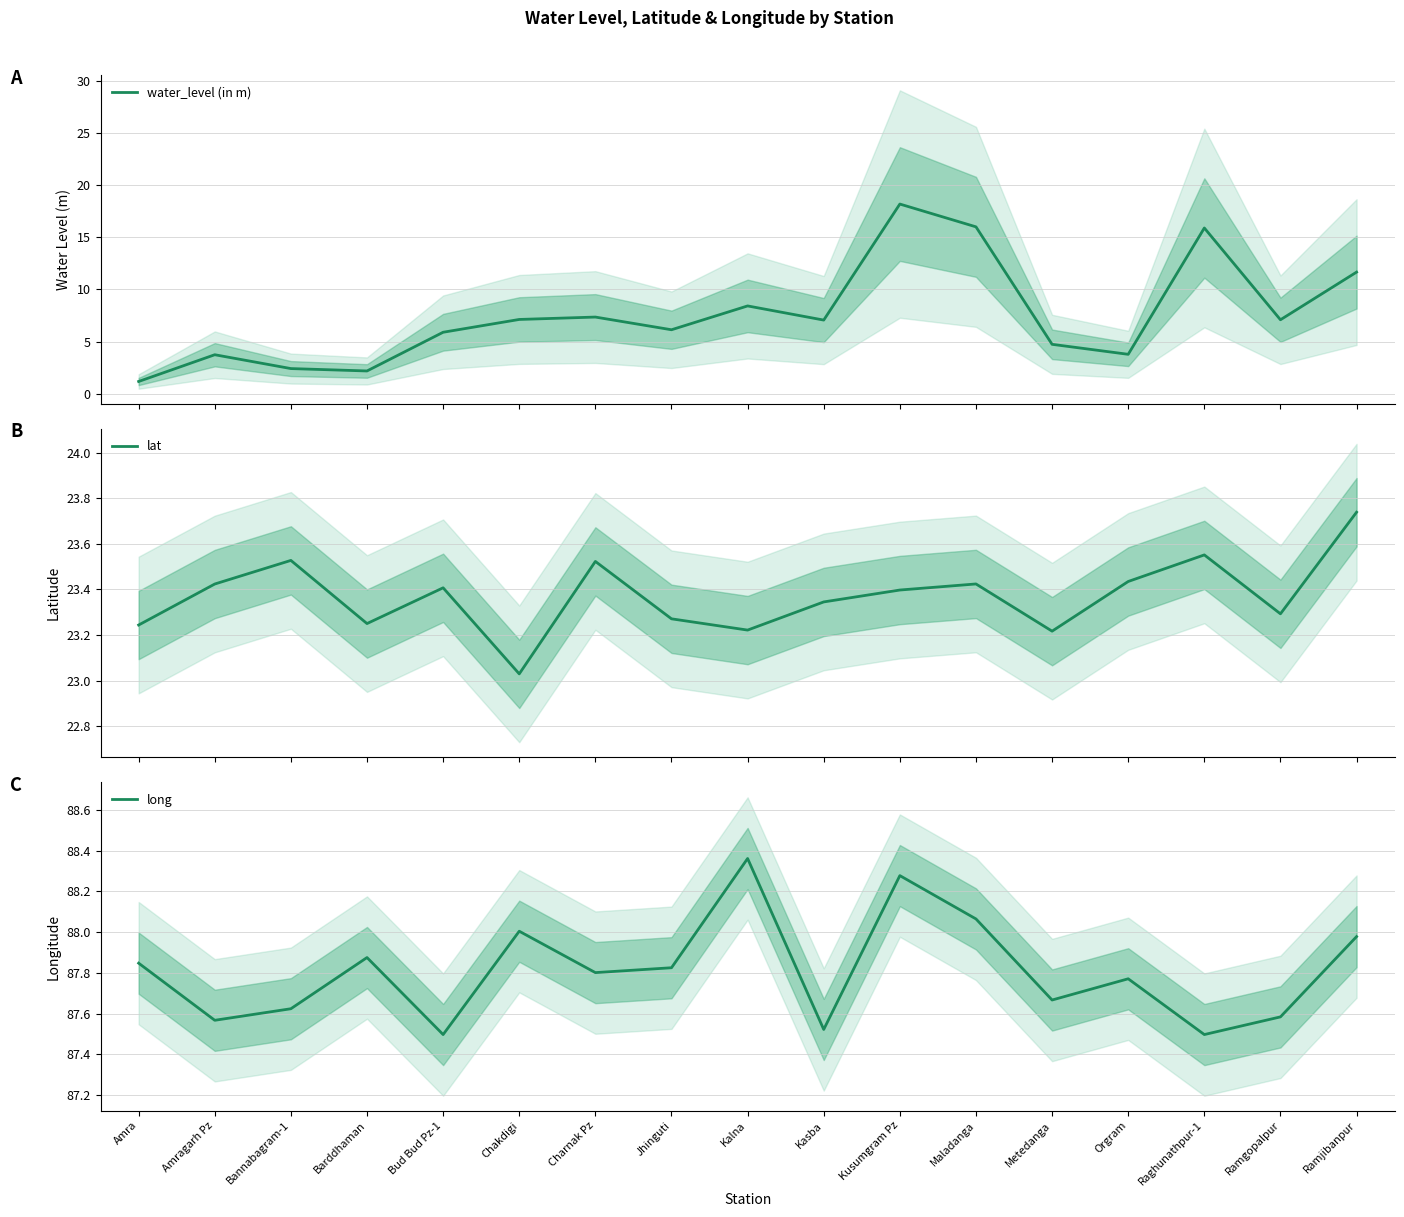

What are all the series names shown in the legend?

water_level (in m), lat, long